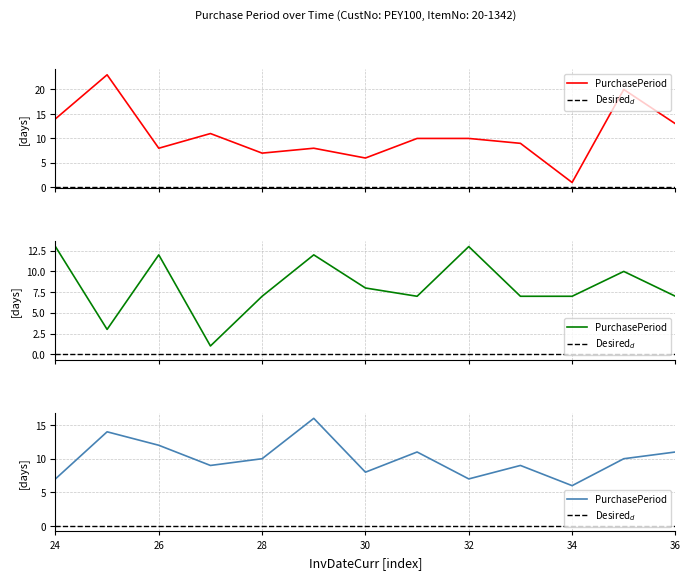

True or false: the data shows 11 at 2017-10-30.

True